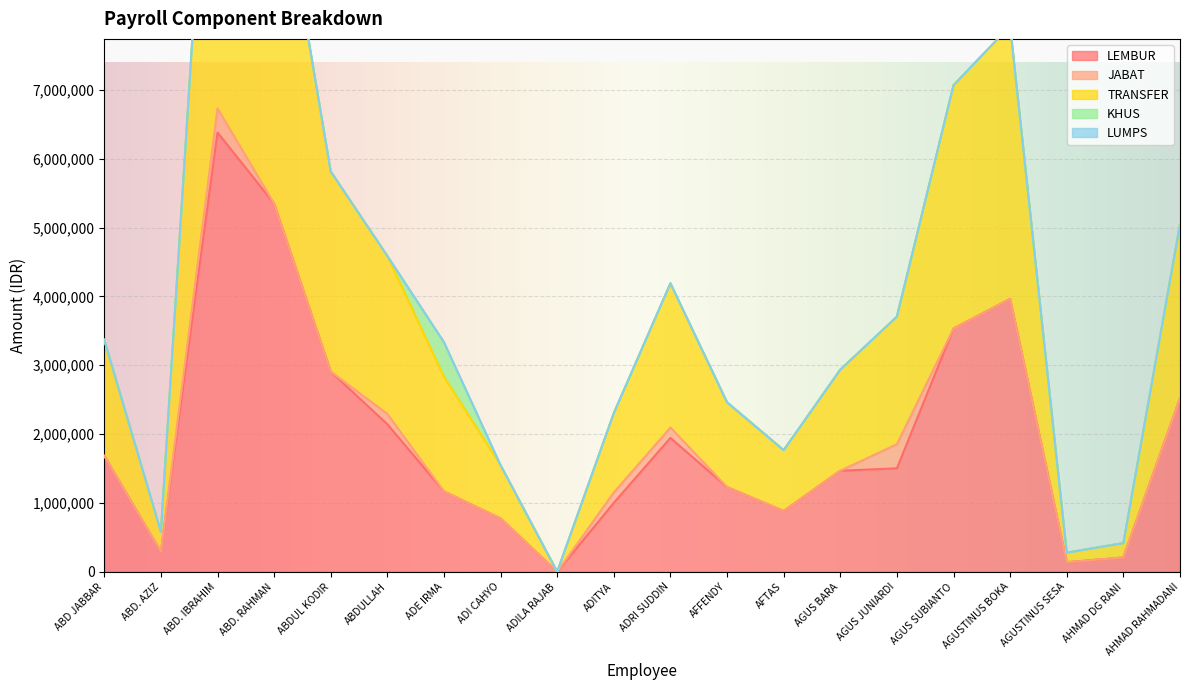

True or false: TRANSFER and LEMBUR intersect in this chart.

False